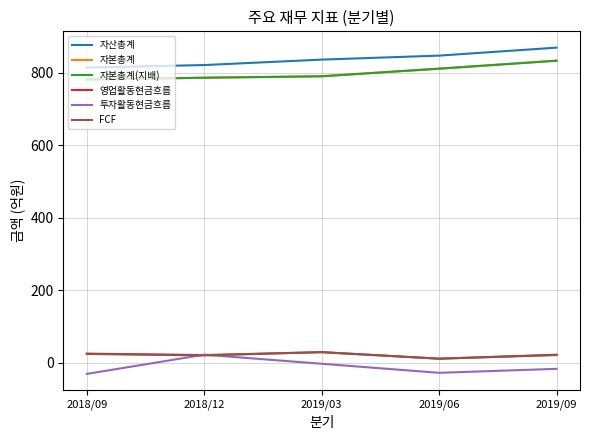

Is this an area chart (filled region under the line)?

No